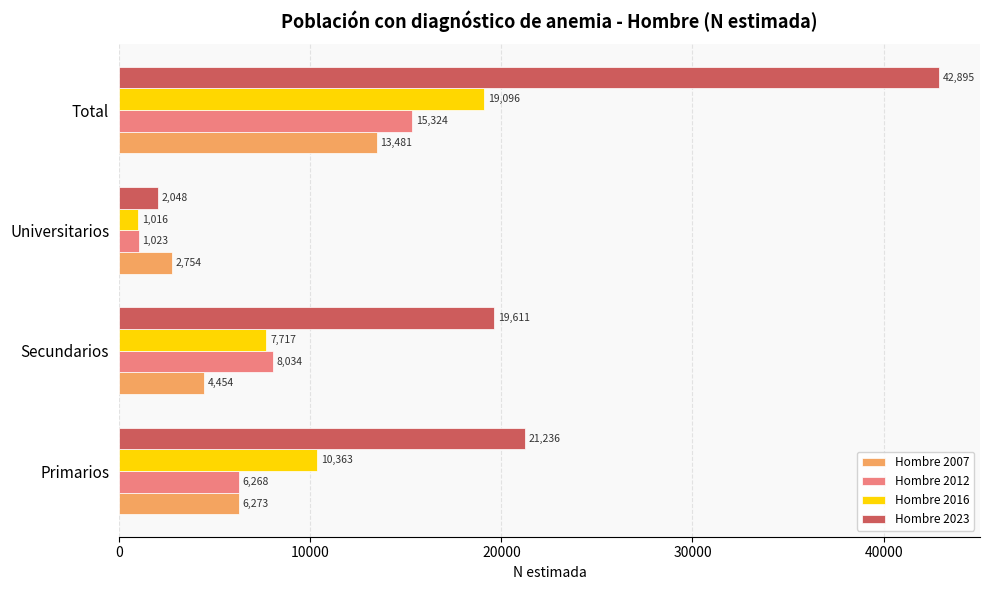

What is the average value of the Hombre 2023 series?

21448